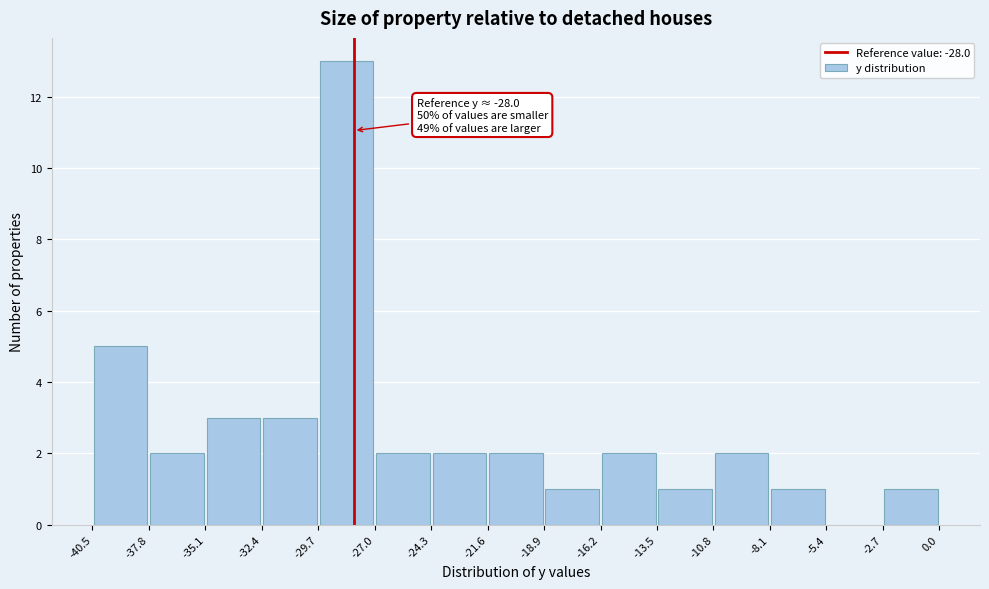

Over which range of the x-axis is the bar tallest?

-29.7 to -27.0